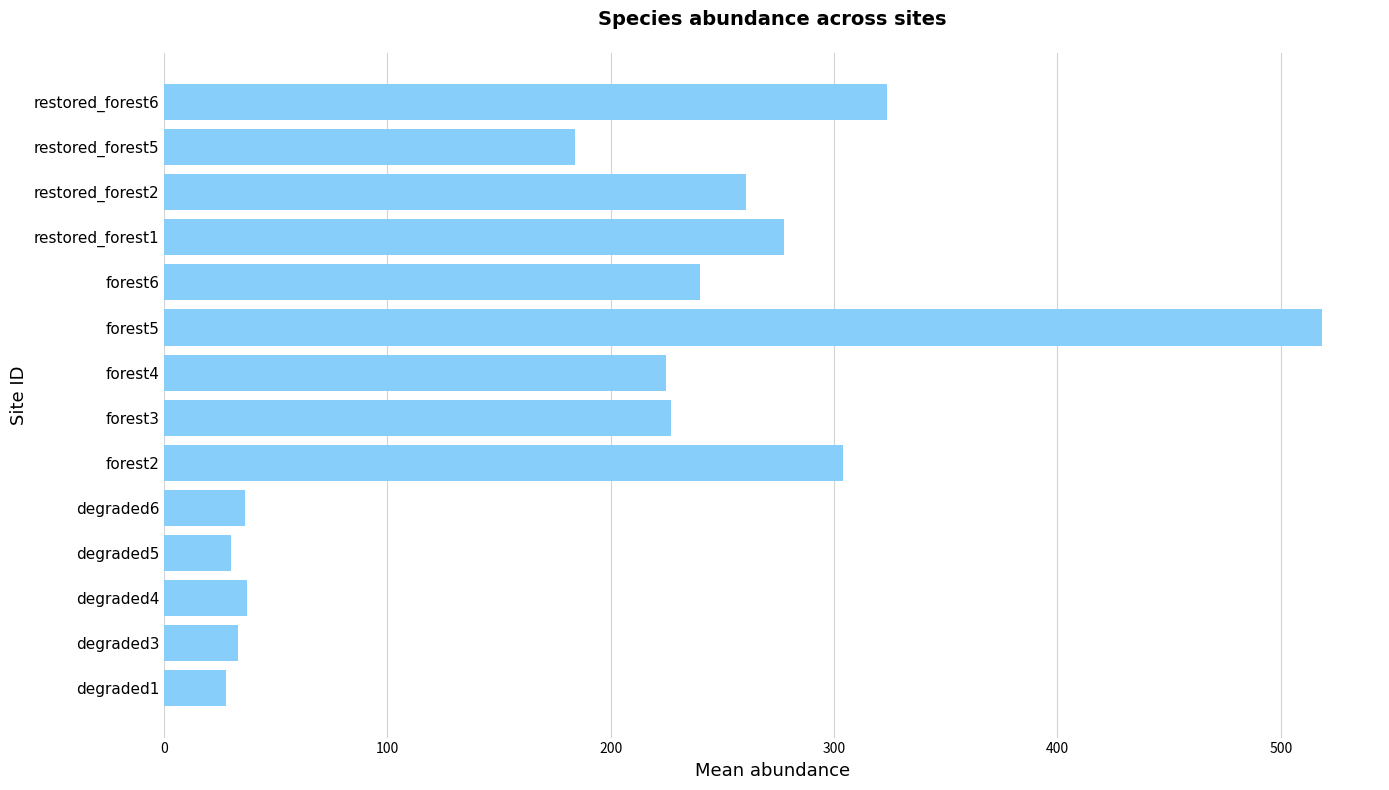

Approximately how many times larger is the value at restored_forest5 compared to degraded5?

6.1